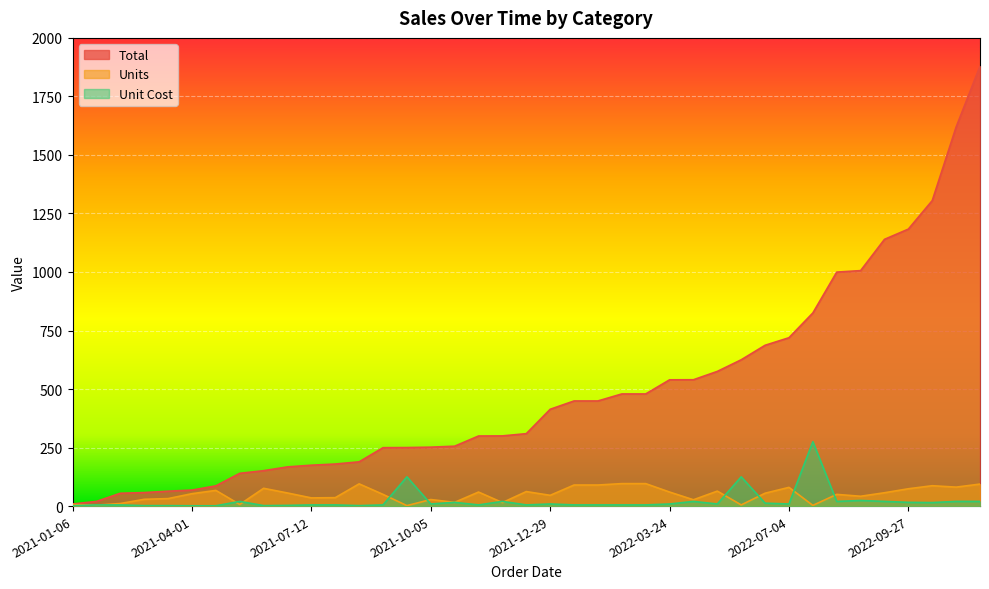

Which series changed the most between 2021-12-29 and 2022-10-14?

Total